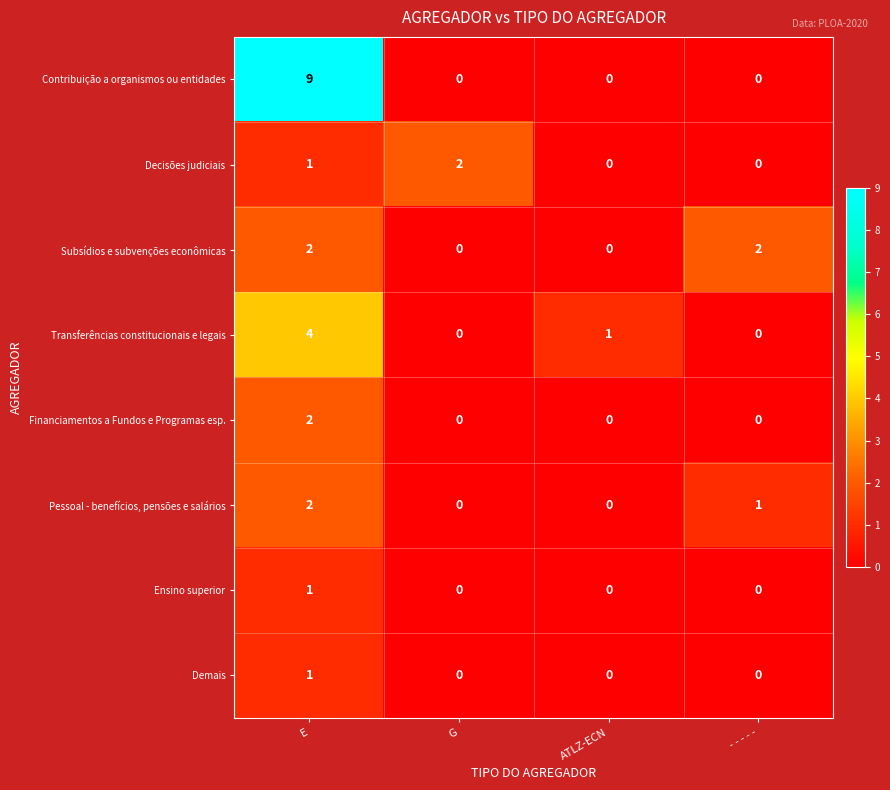

What is the greatest value displayed?

9